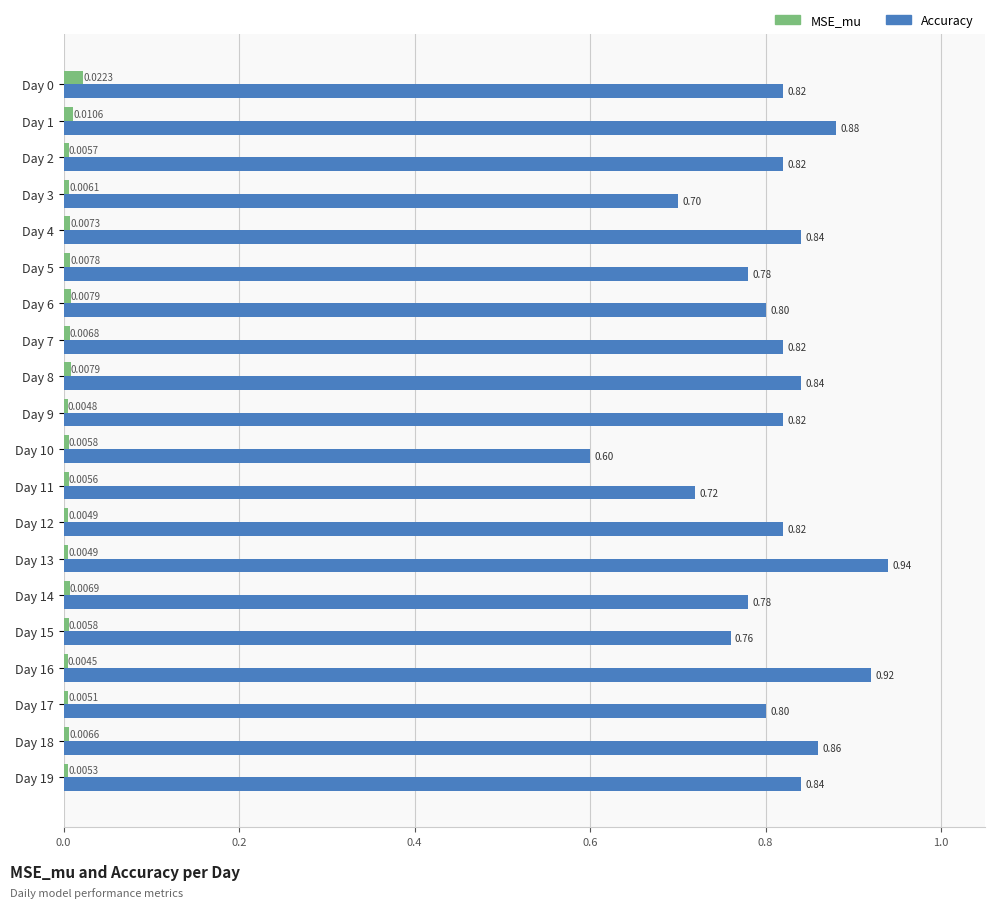

Which series has the largest total across all categories?

Accuracy